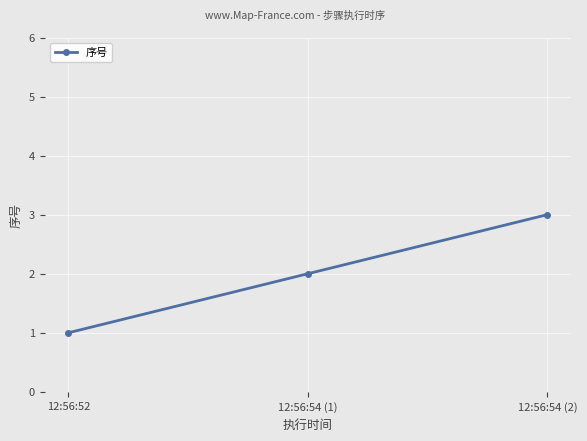

The value at 12:56:54 (1) is 2. True or false?

True